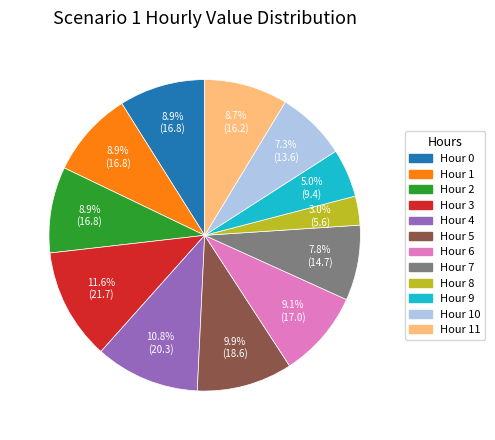

Is there a majority slice in this chart?

No